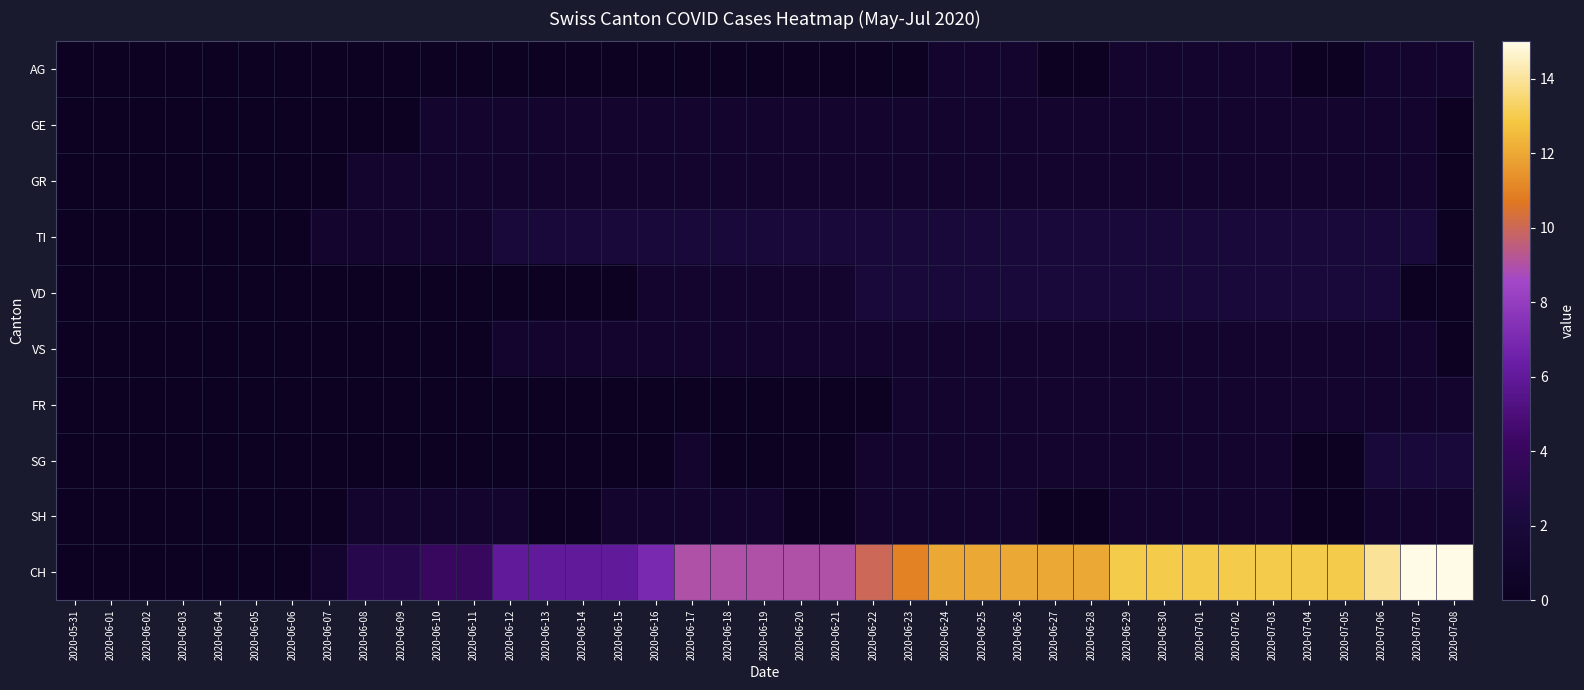

Which has a higher value, 2020-06-23 or 2020-06-26?

2020-06-26